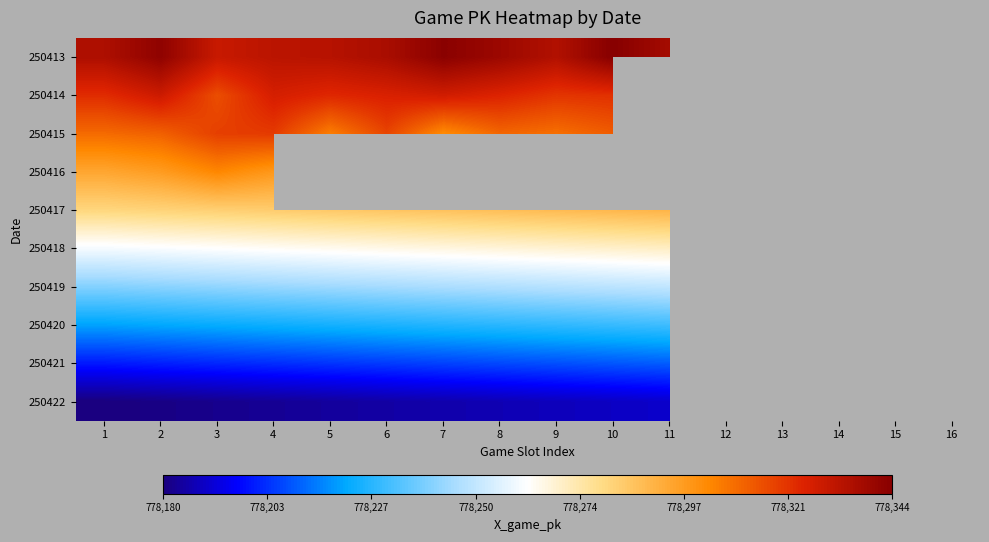

True or false: 250419 has a value of 778245.0 at 6.

True